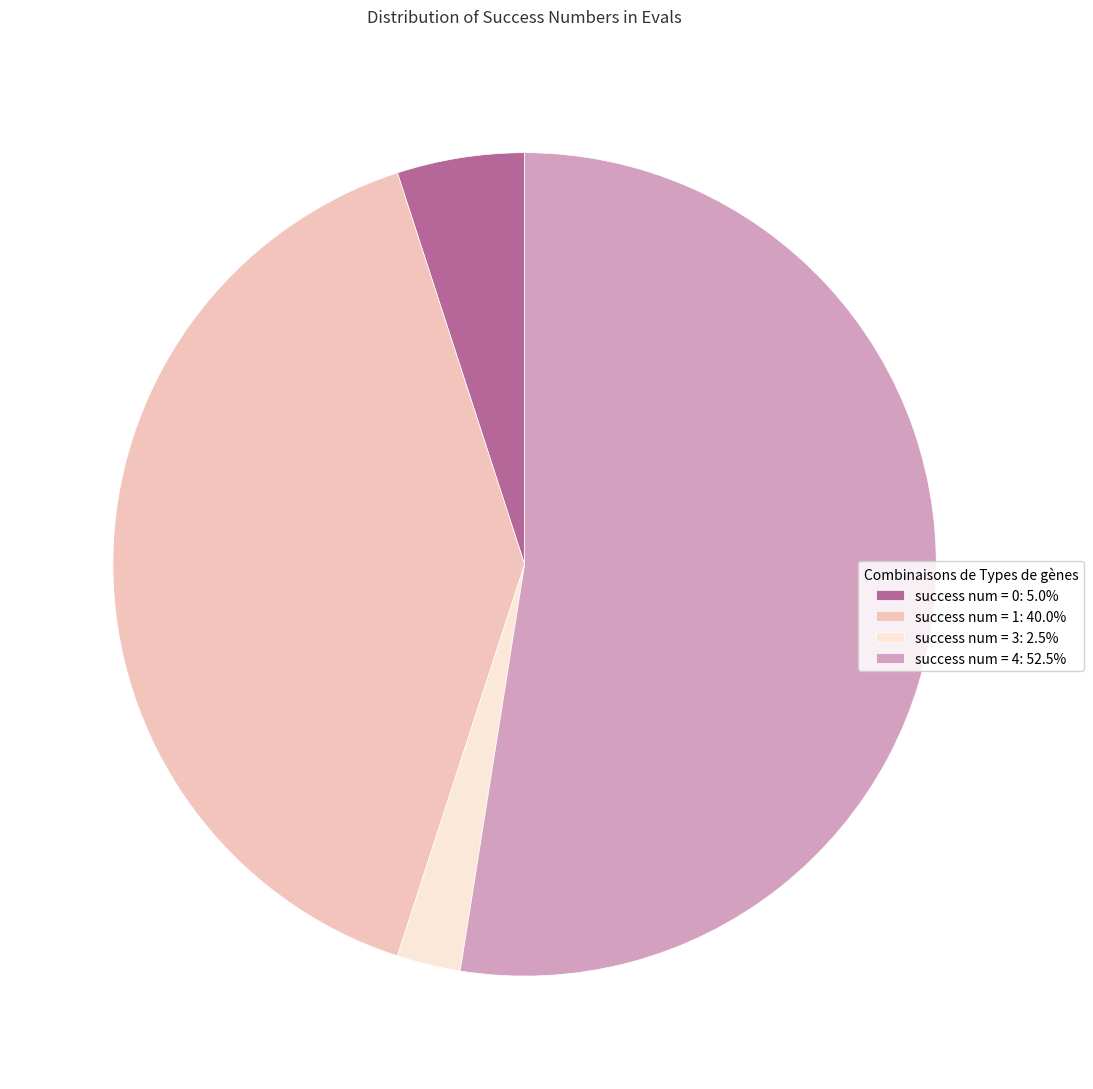

What is the smallest slice in the pie chart?

success num = 3